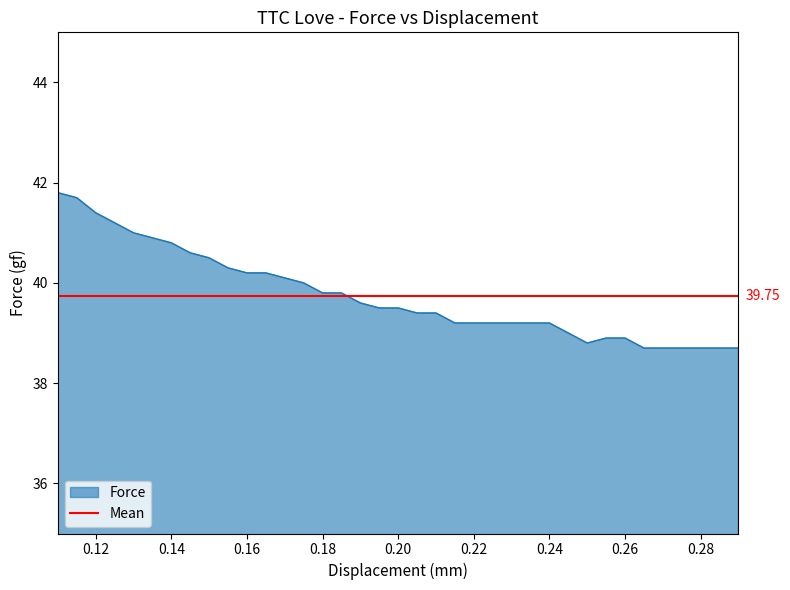

Reading right to left, extract all data points from this chart.

38.7	38.7	38.7	38.7	38.7	38.7	38.9	38.9	38.8	39.0	39.2	39.2	39.2	39.2	39.2	39.2	39.4	39.4	39.5	39.5	39.6	39.8	39.8	40.0	40.1	40.2	40.2	40.3	40.5	40.6	40.8	40.9	41.0	41.2	41.4	41.7	41.8